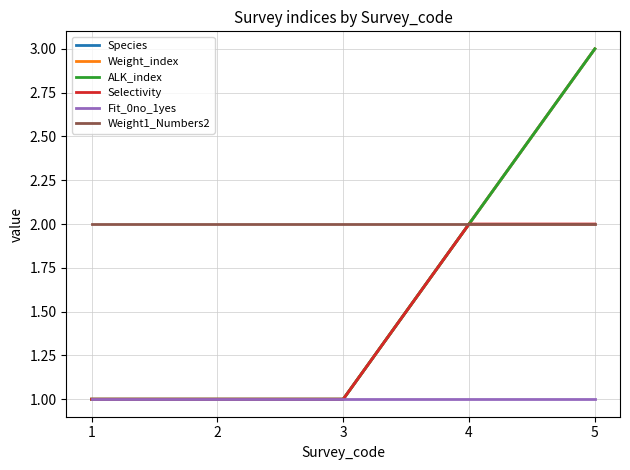

At which category does the chart reach its minimum across all series?

1